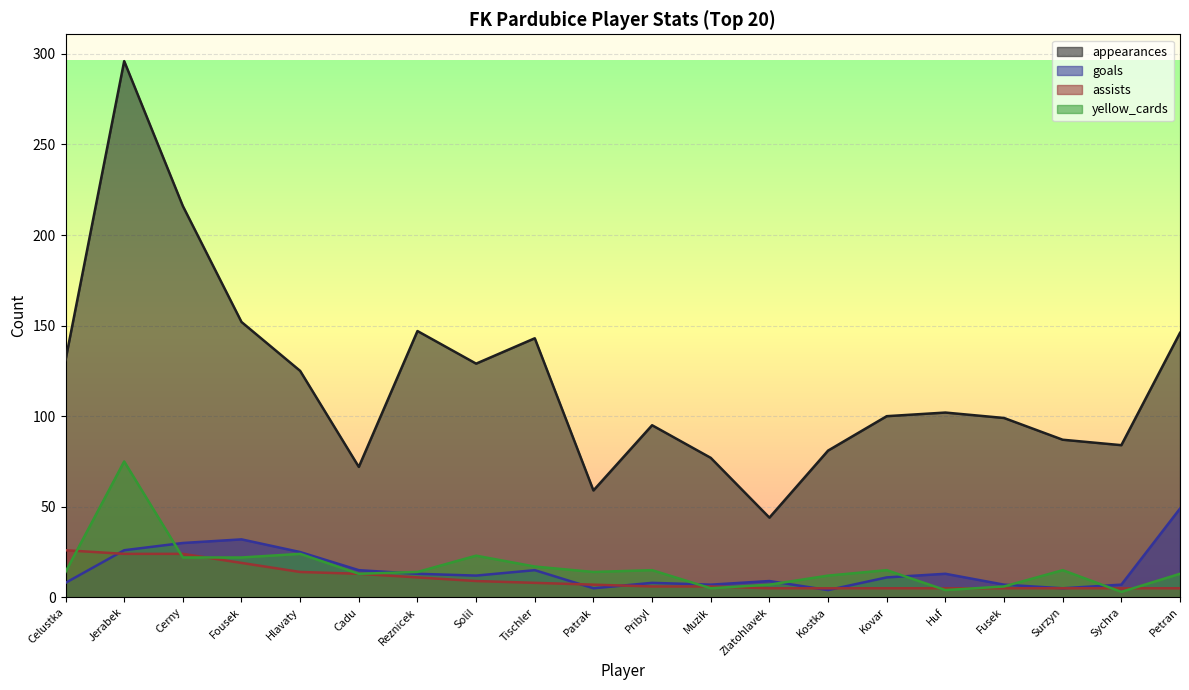

In goals, how many points are lower than both neighbors (excluding endpoints)?

5